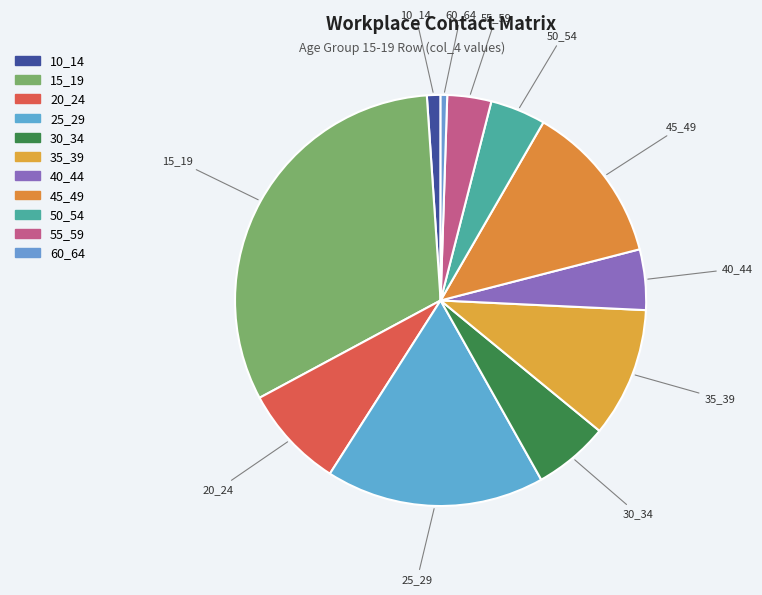

Is it true that 50_54 is 4% of the pie?

True